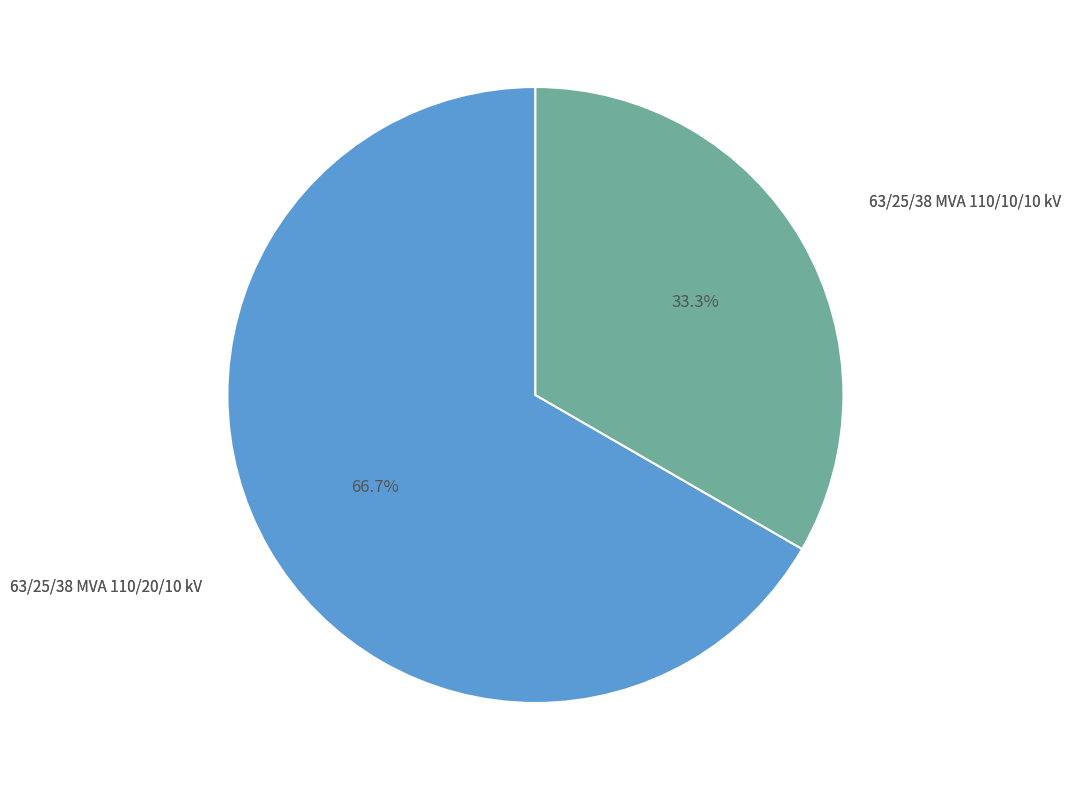

Count the number of slices in the pie.

2